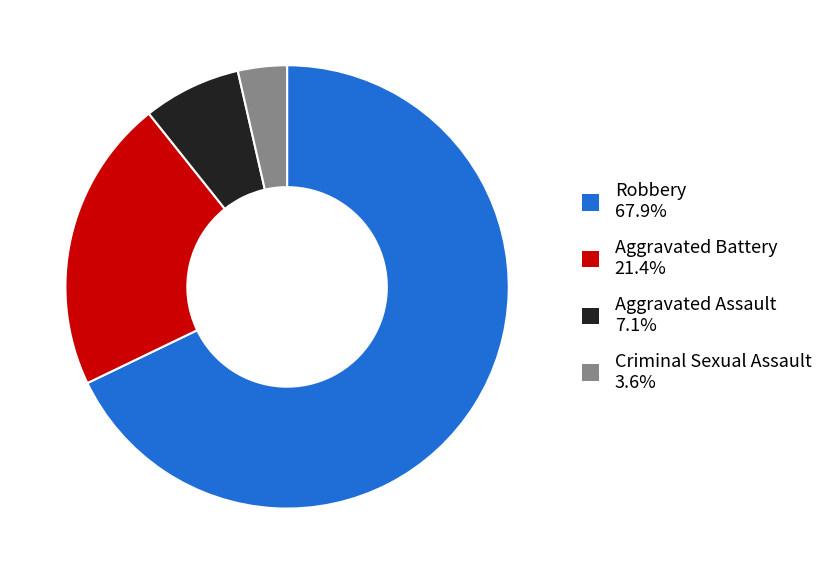

Combined, do Criminal Sexual Assault 3.6% and Robbery 67.9% account for over 50%?

Yes